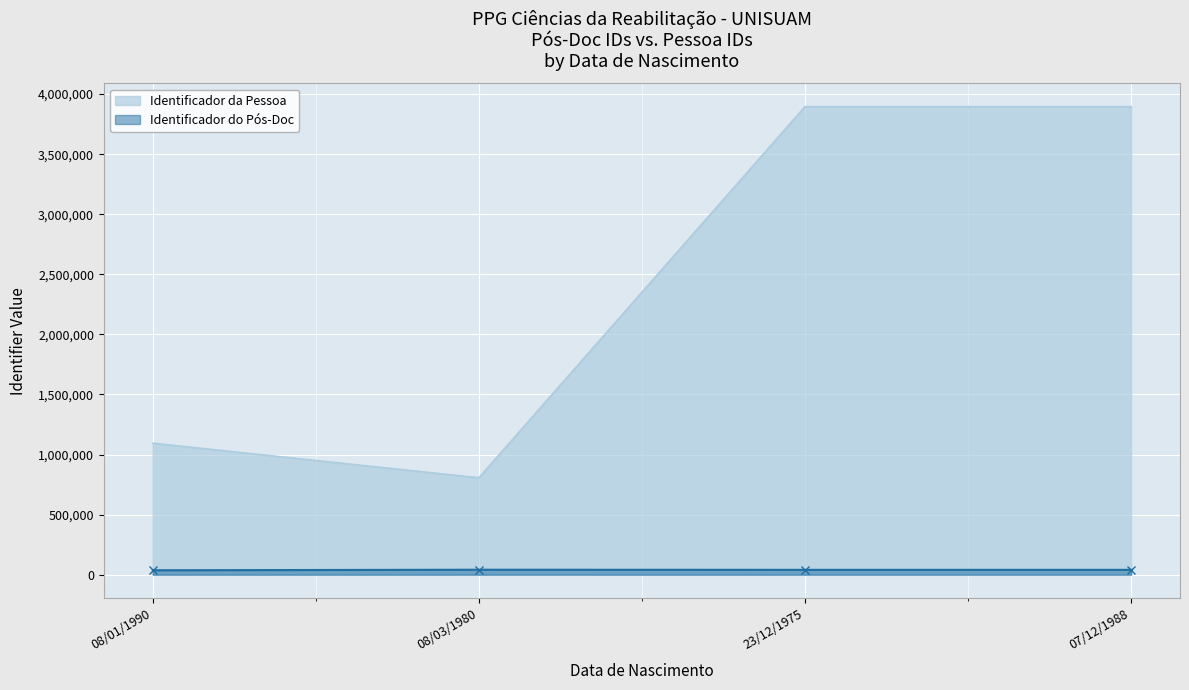

What is the label of the 4th point from the right?

08/01/1990